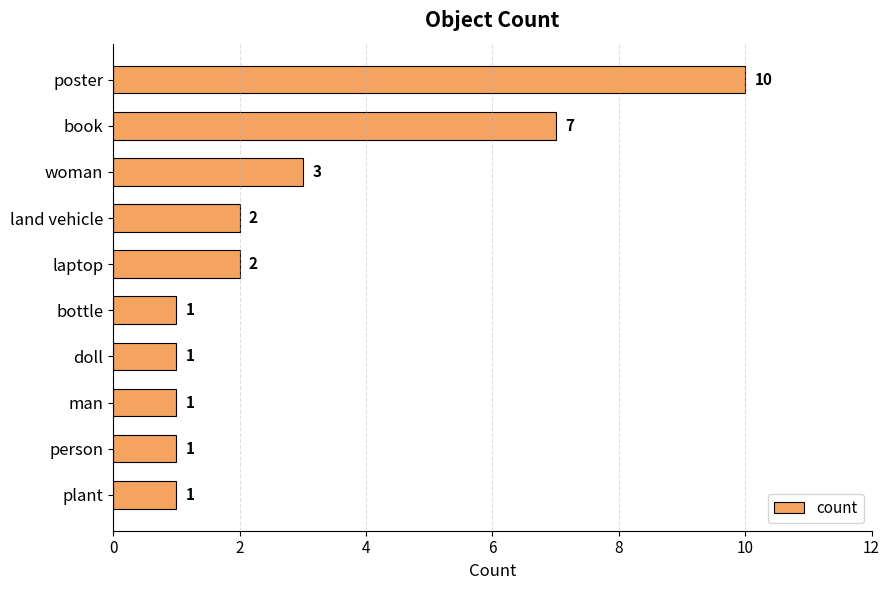

What is the label of the 9th bar from the bottom?

book